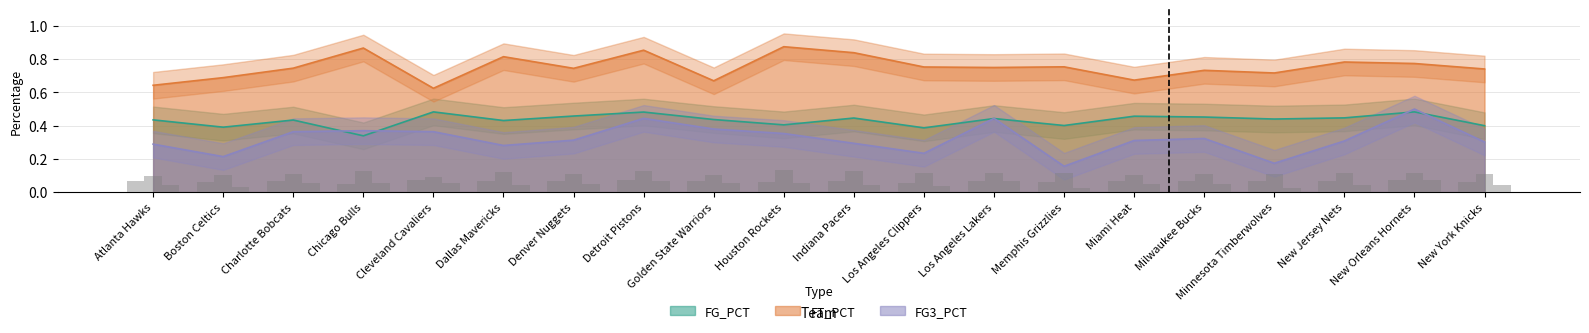

Does the chart contain stacked bars?

No